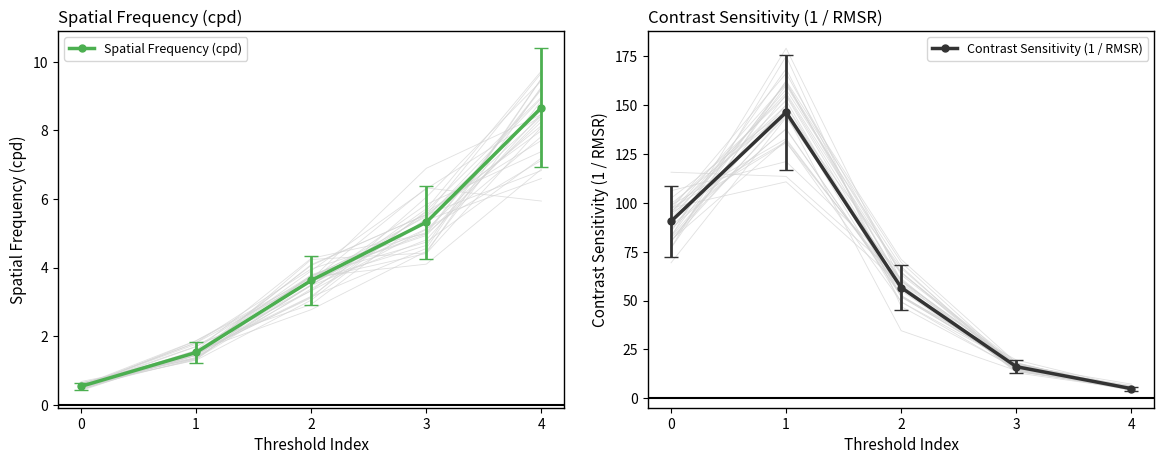

What is the value of the Spatial Frequency (cpd) point at the 2nd from the left?

1.5